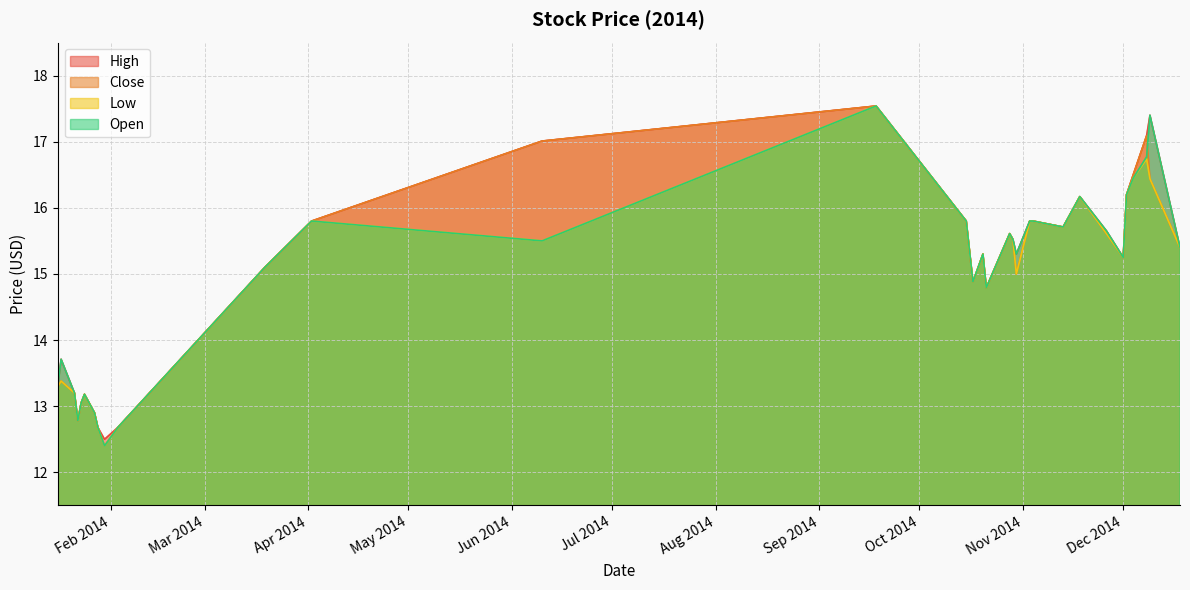

Where does the High series first go above 15?

2014-03-19